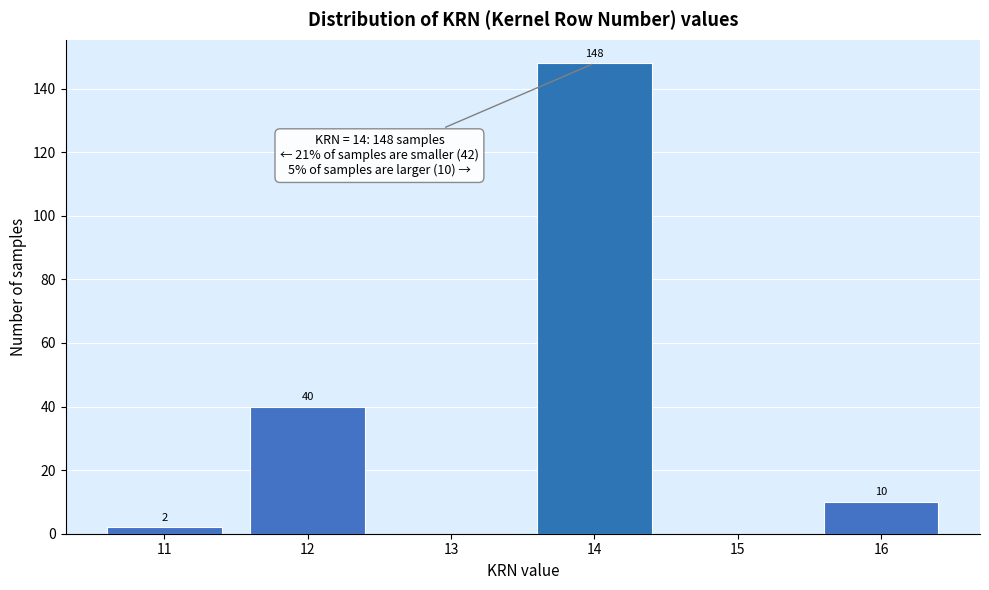

Over which range of the x-axis is the bar tallest?

13.5 to 14.5